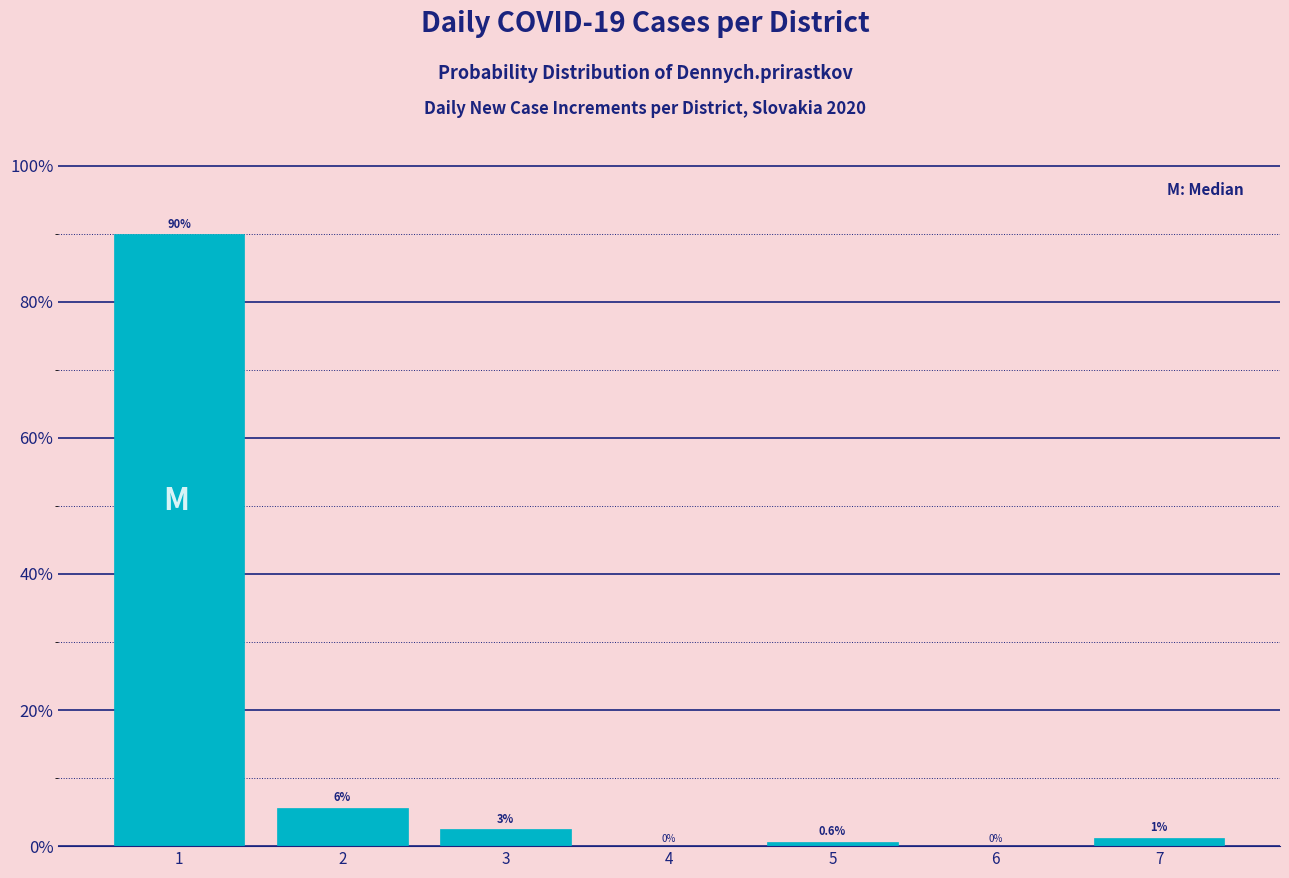

Which range on the x-axis has the tallest bar?

0.5 to 1.5